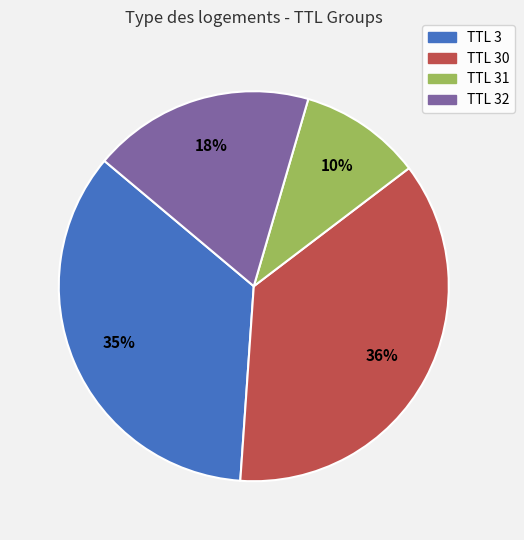

Is there any slice that represents more than half of the pie?

No